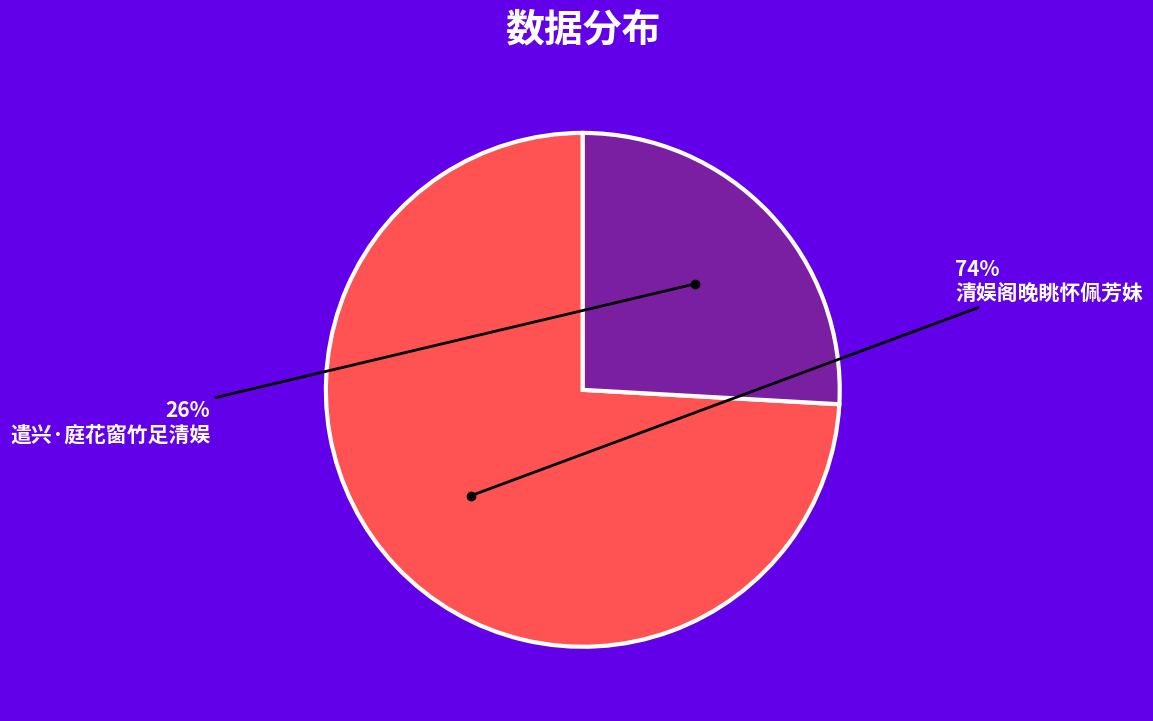

To the nearest percent, what is the average slice percentage?

50%